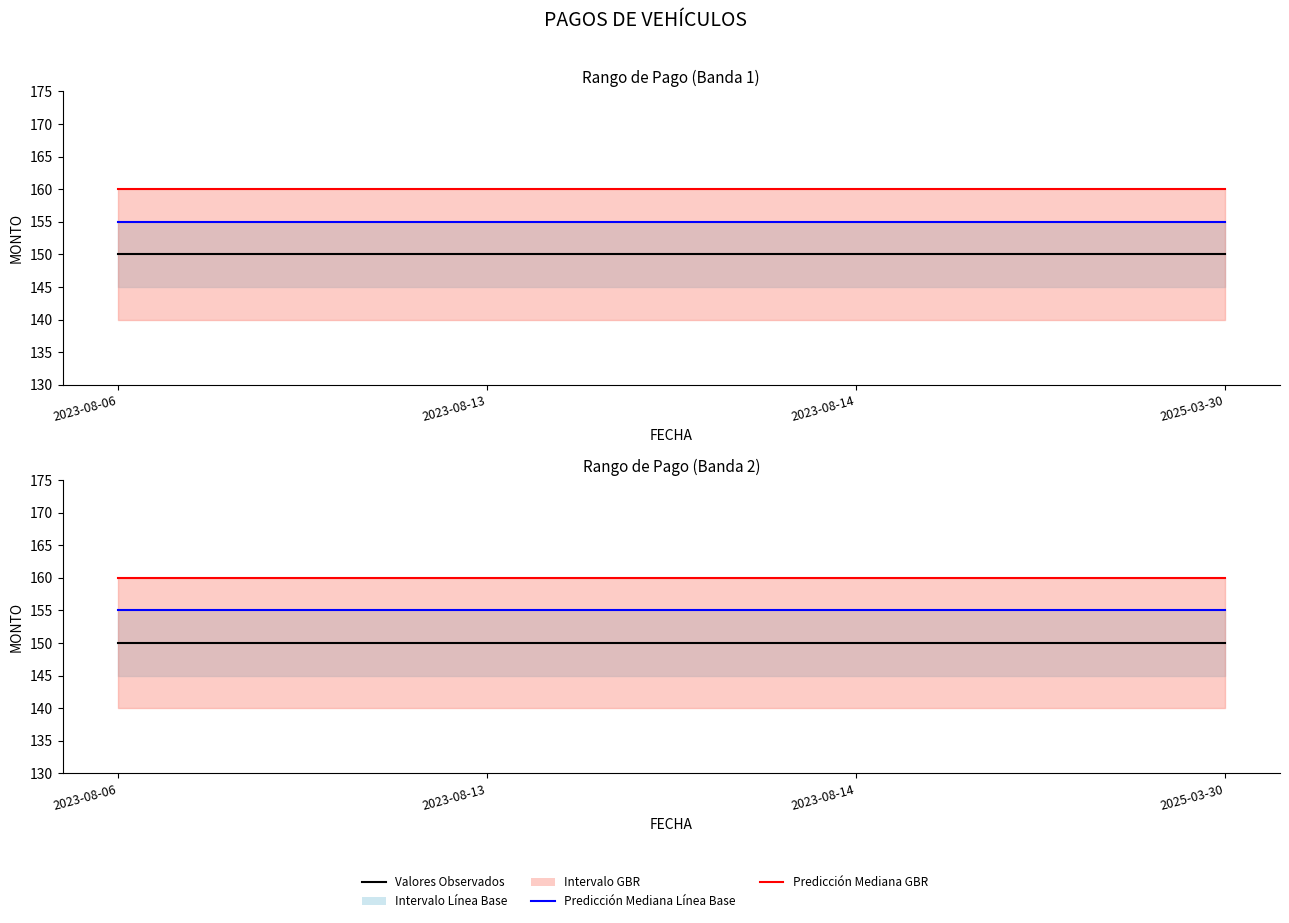

Is the value of Predicción Mediana Línea Base at 2023-08-13 greater than the value of Predicción Mediana GBR at 2025-03-30?

No